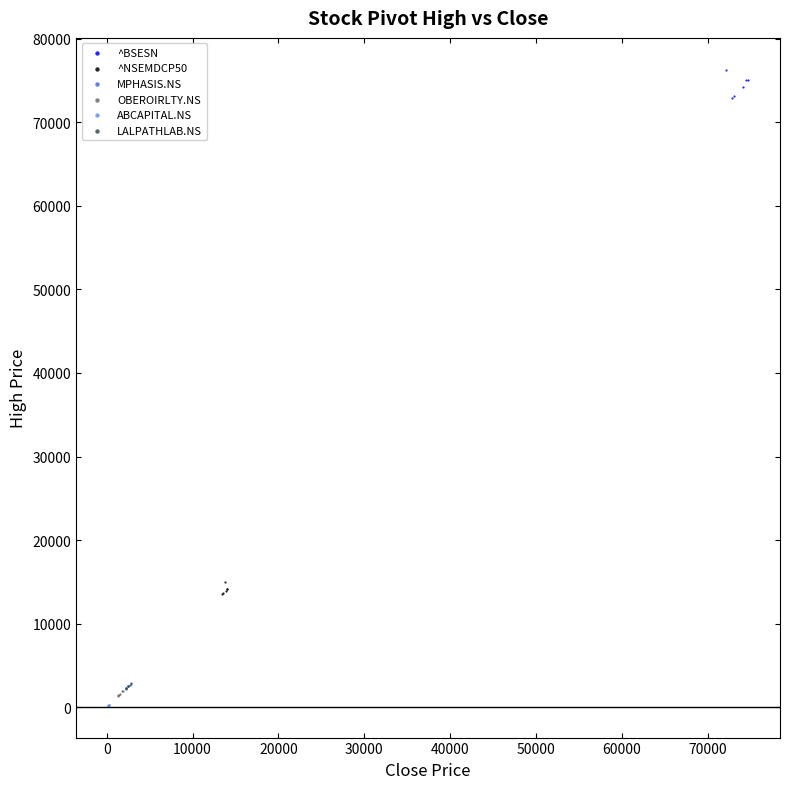

Which series has the widest spread of Y values?

^BSESN